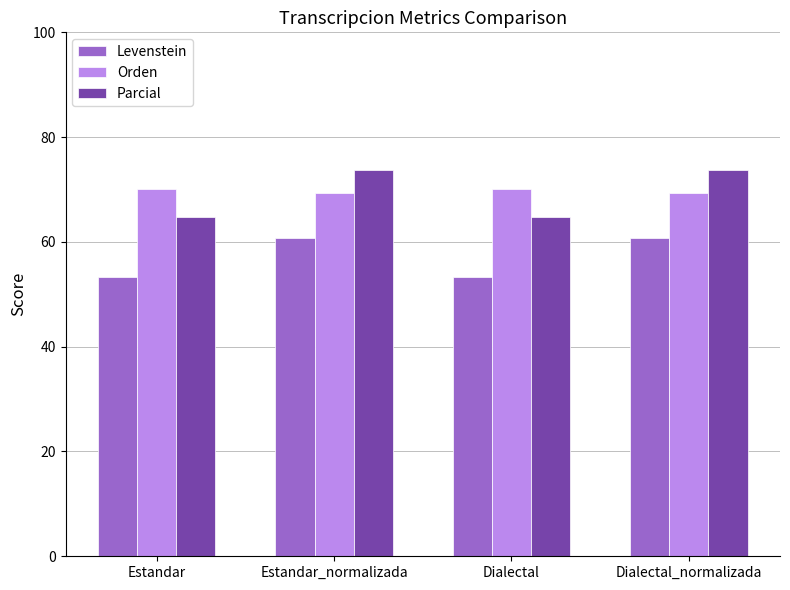

Which series changed the most between Estandar and Dialectal_normalizada?

Parcial